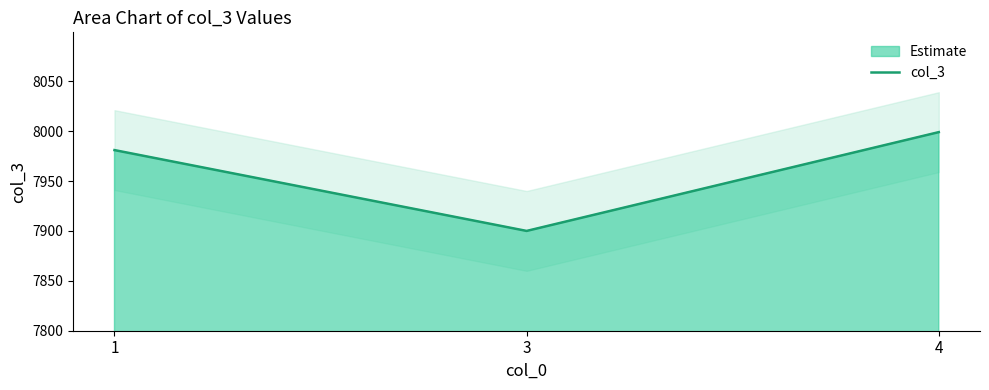

What is the greatest value displayed?

7999